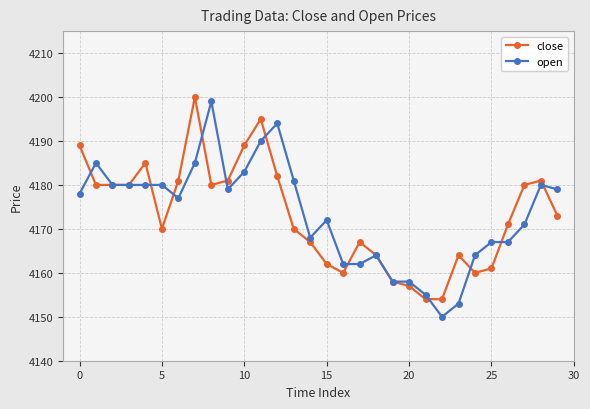

At how many categories does at least one series exceed 4156?

28